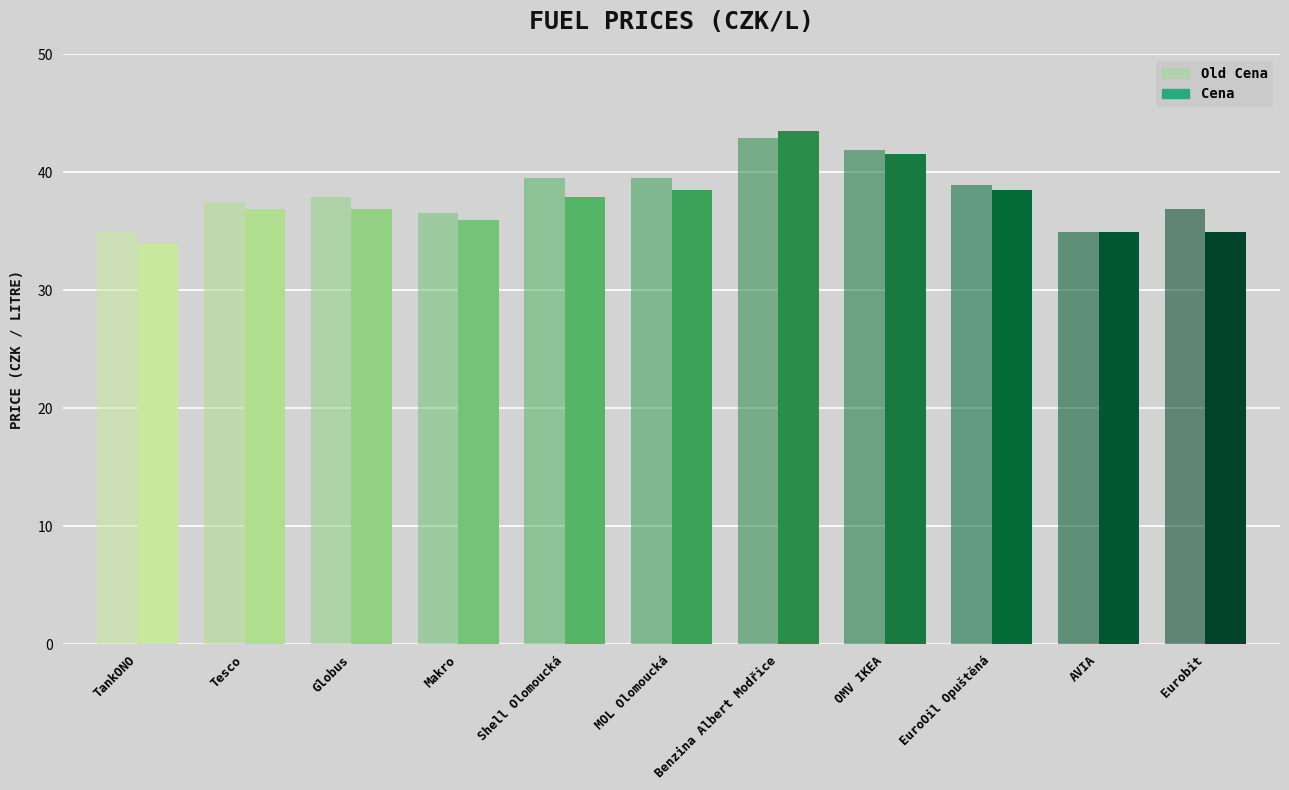

What is the difference between the second highest and minimum values in the Old Cena series?

7.0